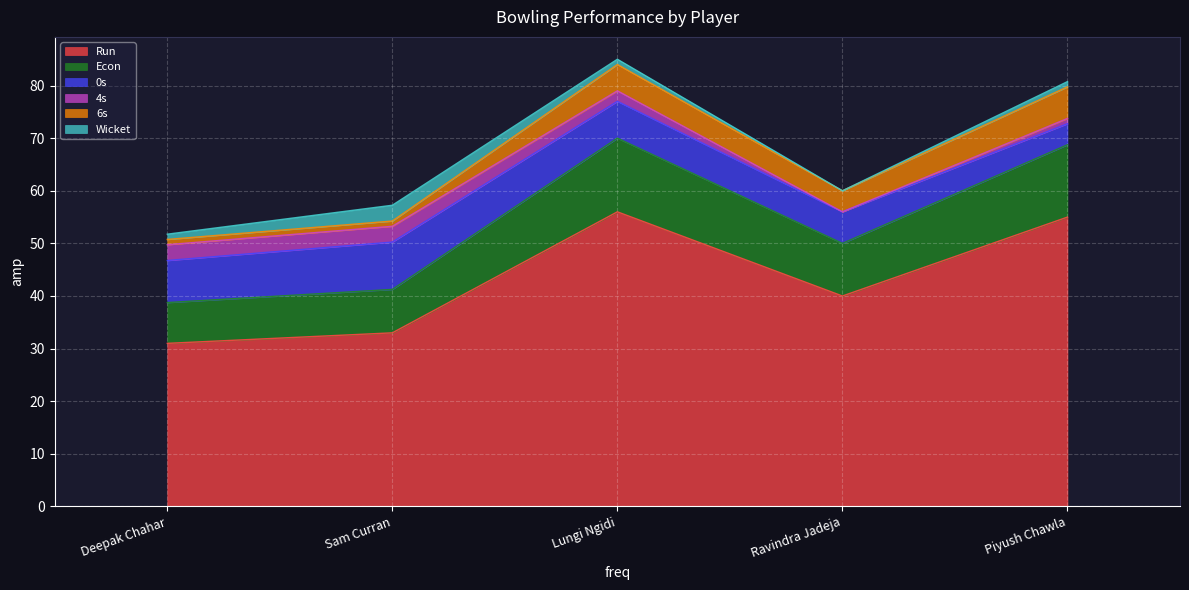

True or false: Econ has more than 2 points higher than both neighbors.

False